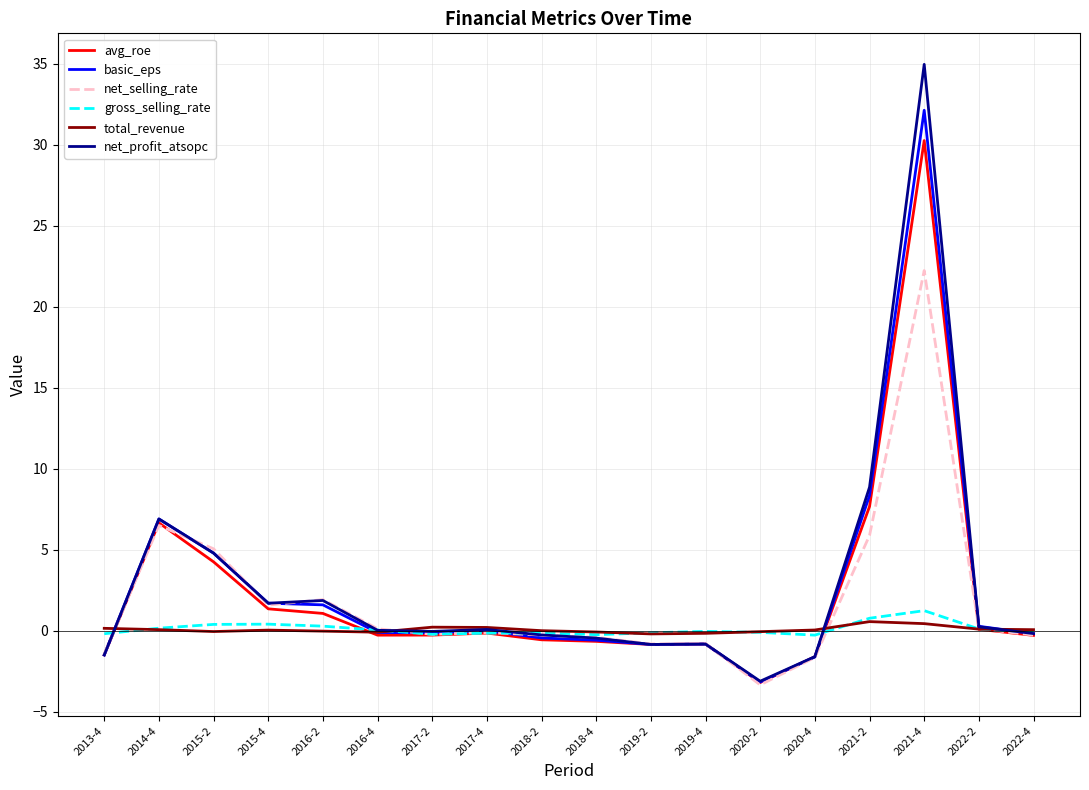

Where is net_profit_atsopc nearest to the value 15?

2021-2